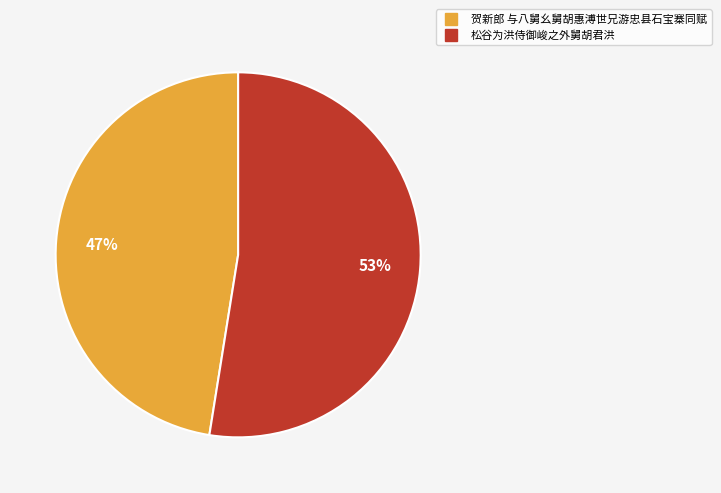

Approximately how many times larger is the value at 贺新郎 与八舅幺舅胡惠溥世兄游忠县石宝寨同赋 compared to 松谷为洪侍御峻之外舅胡君洪?

0.9